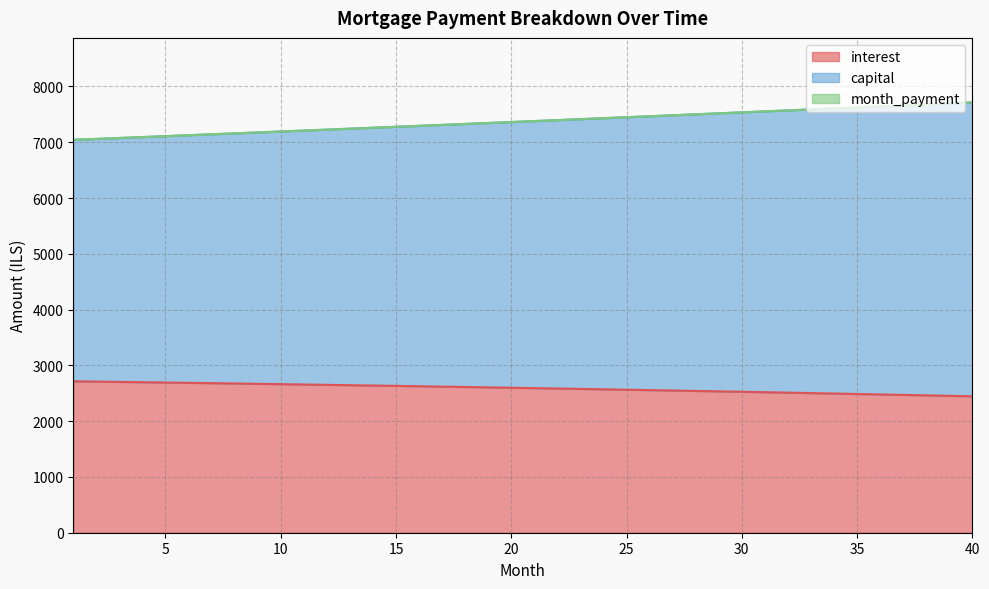

What is the average value of the month_payment series?

7373.2